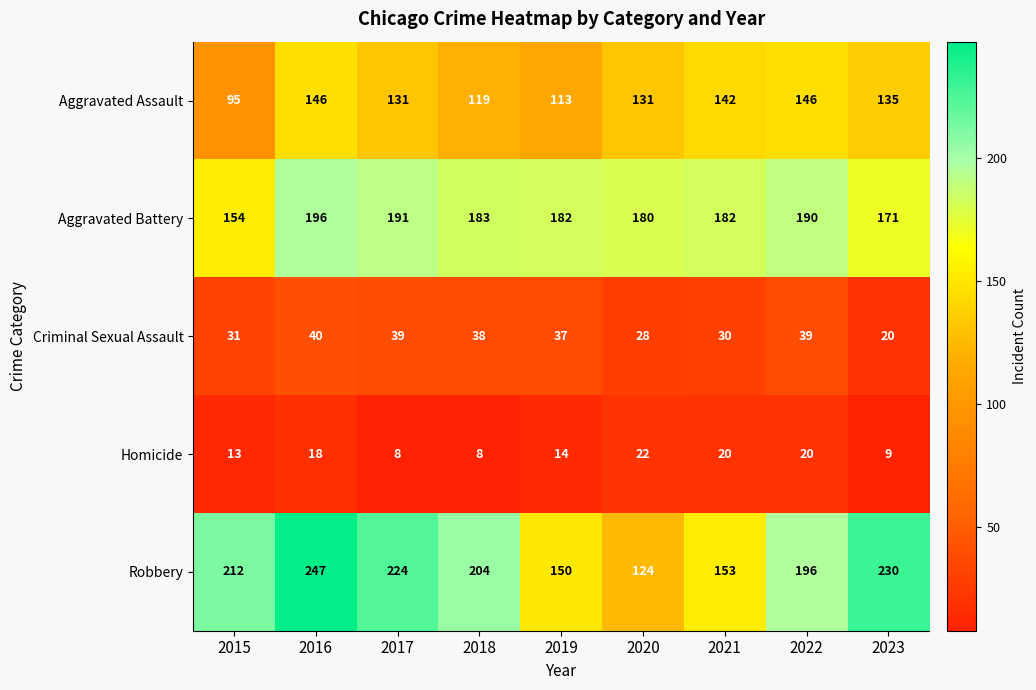

What is the total value across all series at 2018?

552